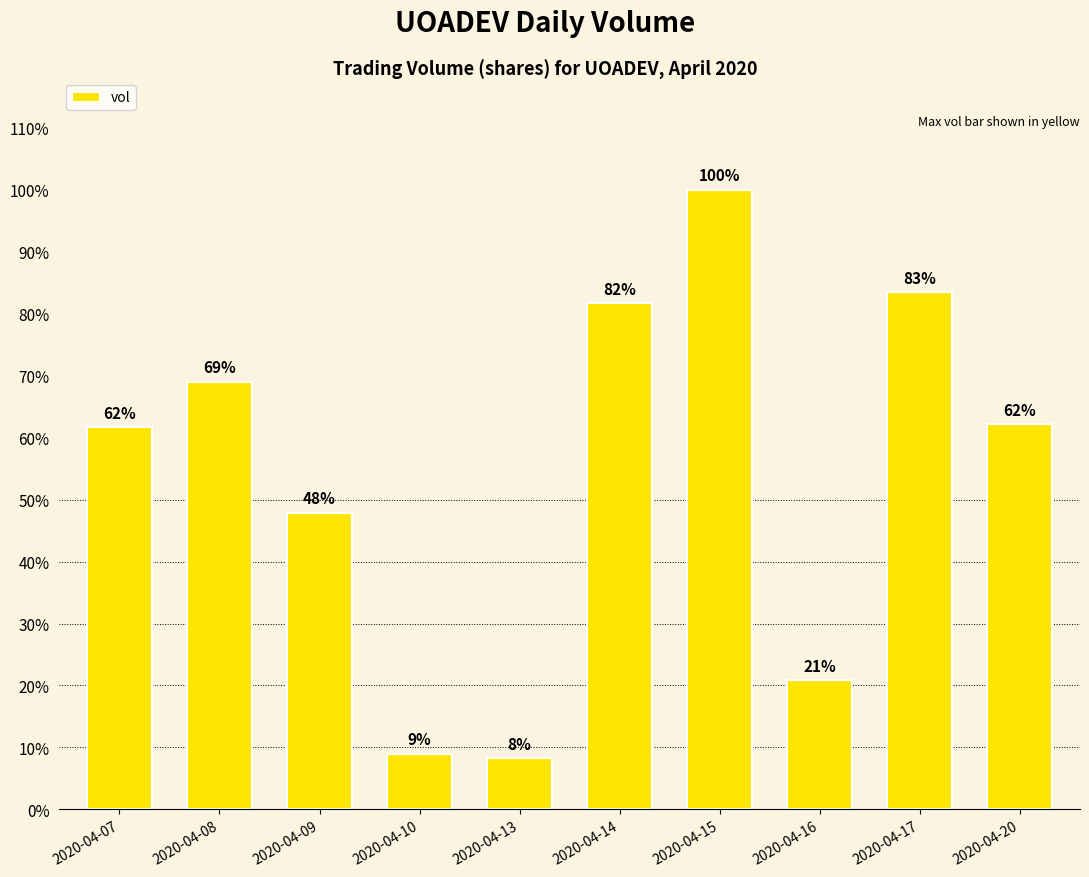

Does the chart contain any negative values?

No